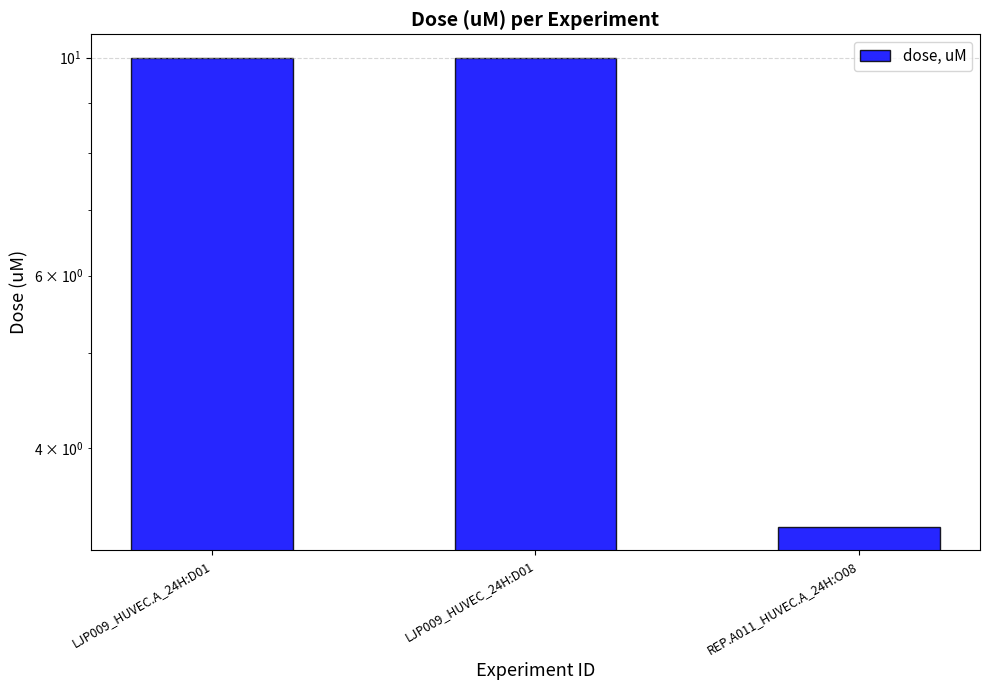

Reading left to right, extract all data points from this chart.

10.0	10.0	3.3